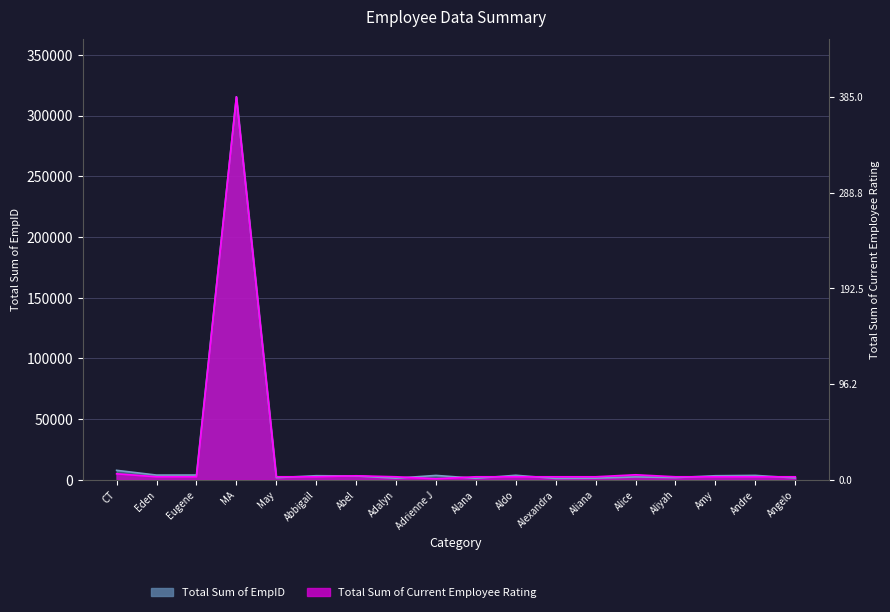

Where is Total Sum of EmpID nearest to the value 158336?

CT